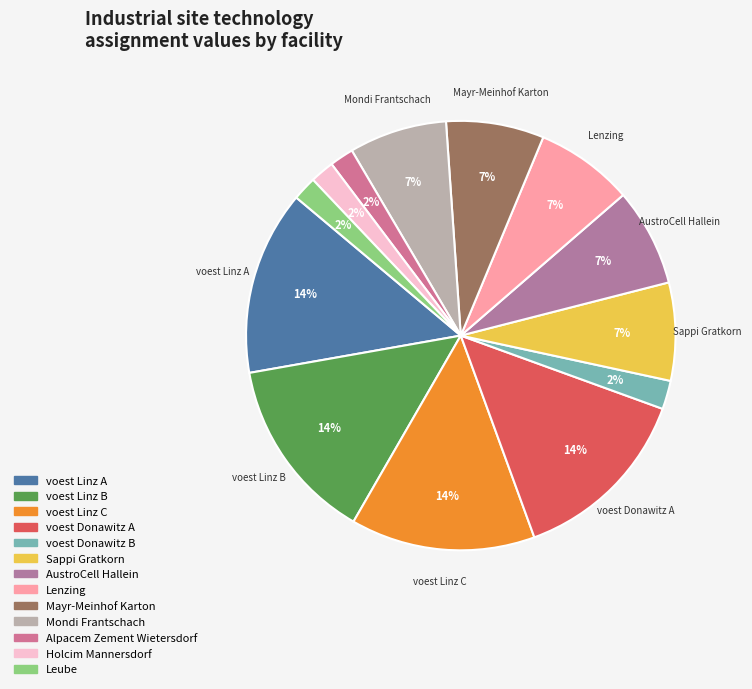

Rank the categories by value from lowest to highest.

Alpacem Zement Wietersdorf, Holcim Mannersdorf, Leube, voest Donawitz B, Sappi Gratkorn, AustroCell Hallein, Lenzing, Mayr-Meinhof Karton, Mondi Frantschach, voest Linz A, voest Linz B, voest Linz C, voest Donawitz A